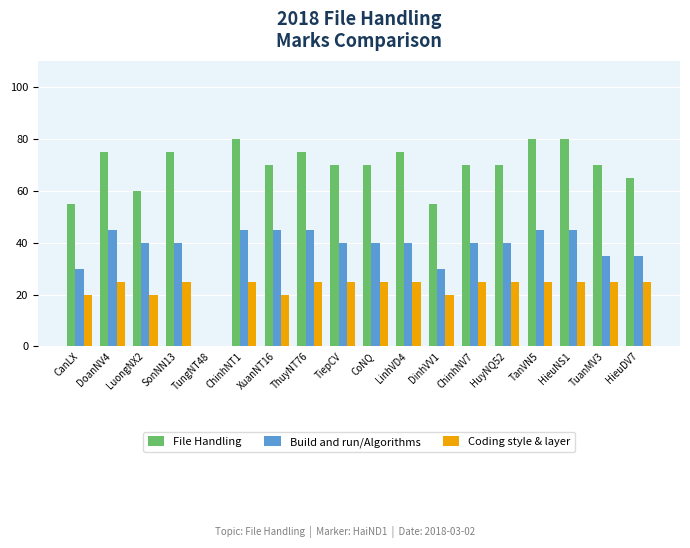

Reading right to left, list all the values displayed in this chart.

File Handling: 65	70	80	80	70	70	55	75	70	70	75	70	80	0	75	60	75	55
Build and run/Algorithms: 35	35	45	45	40	40	30	40	40	40	45	45	45	0	40	40	45	30
Coding style & layer: 25	25	25	25	25	25	20	25	25	25	25	20	25	0	25	20	25	20